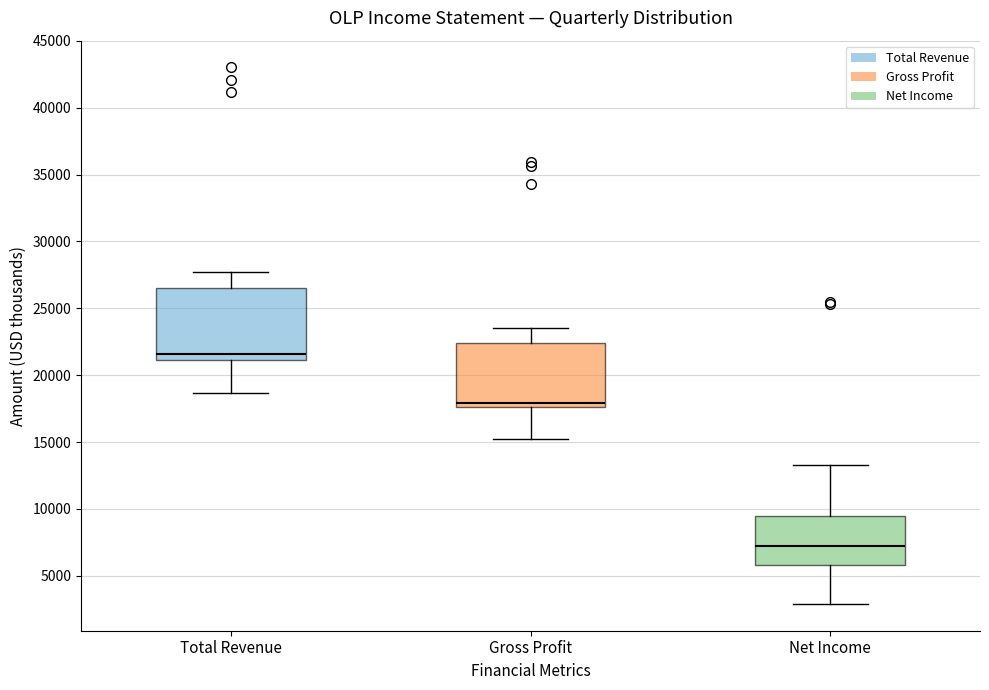

Which box has the lowest median line?

Net Income